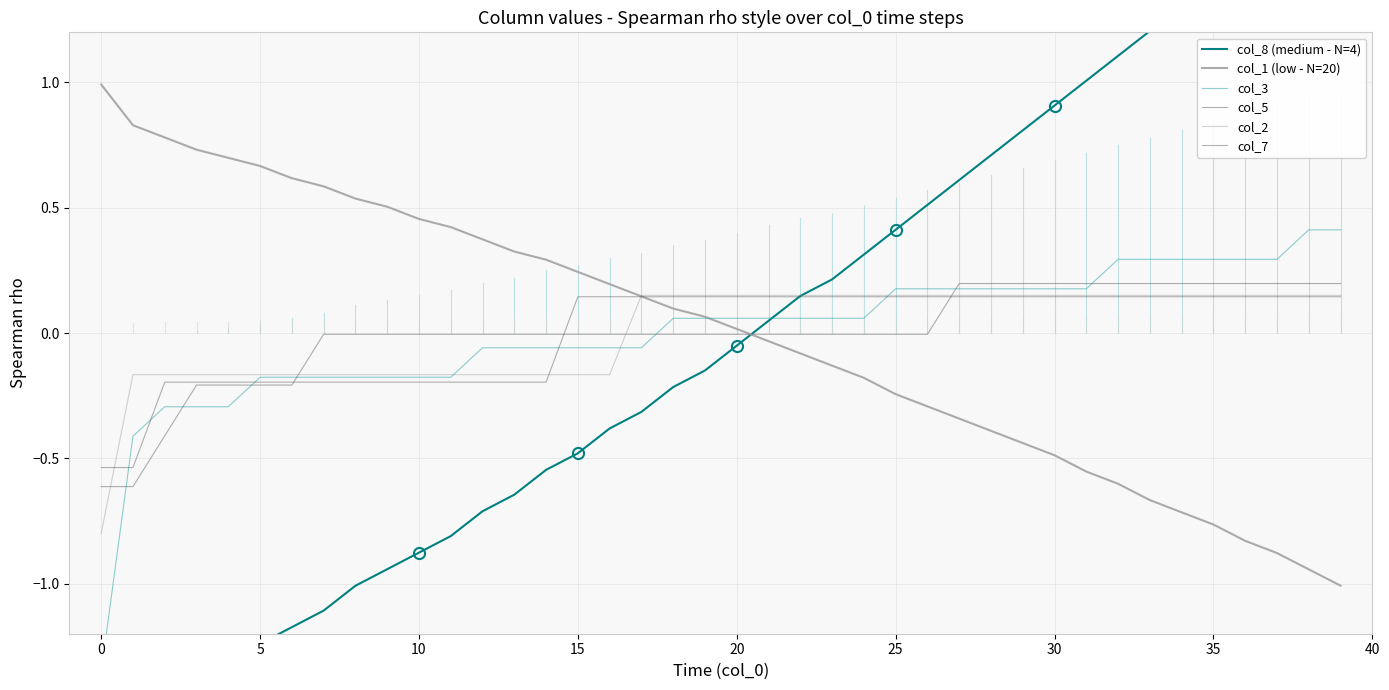

Which series has the largest total across all categories?

col_1 (low - N=20)